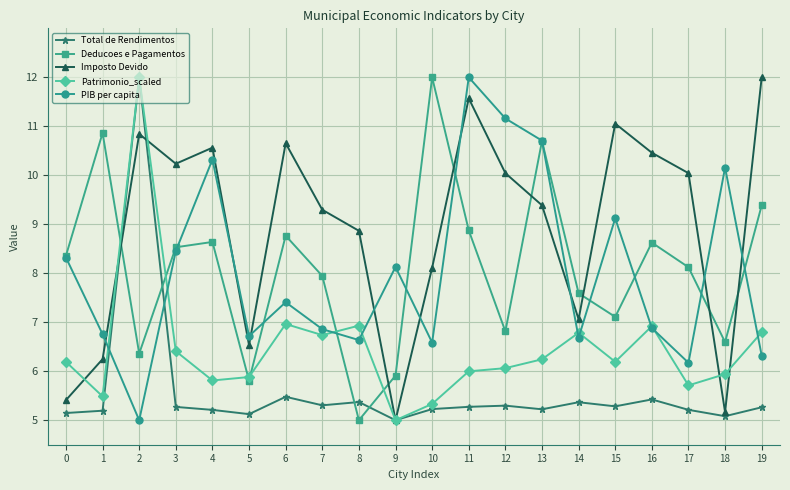

What is the difference between the second highest and second lowest values in the Total de Rendimentos series?

0.4